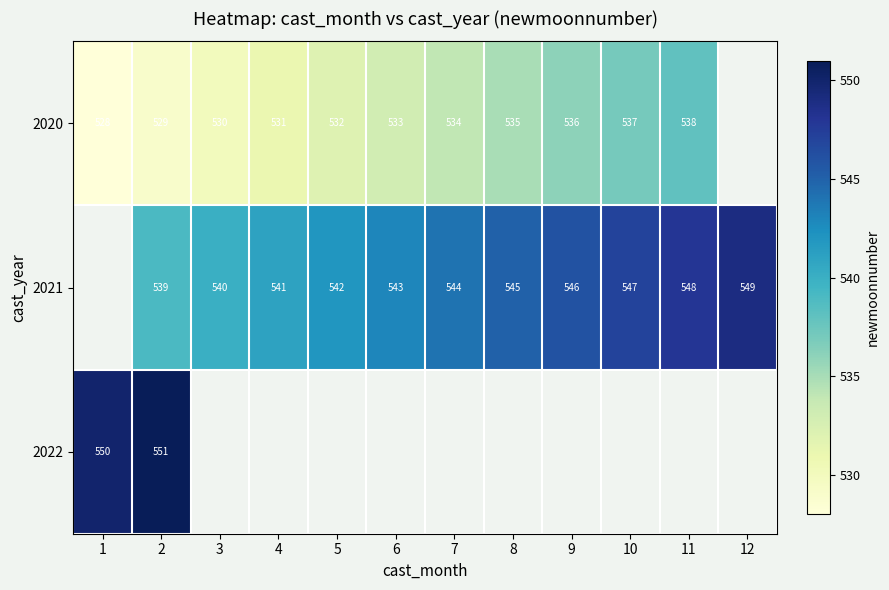

Is it true that 2020 equals 529 at 2?

True